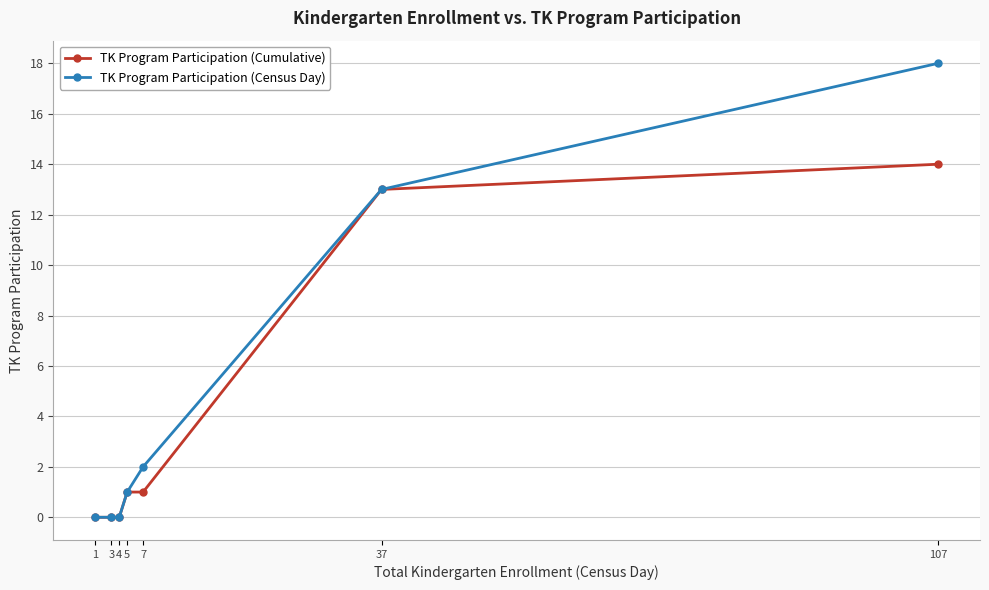

What are all the series names shown in the legend?

TK Program Participation (Cumulative), TK Program Participation (Census Day)